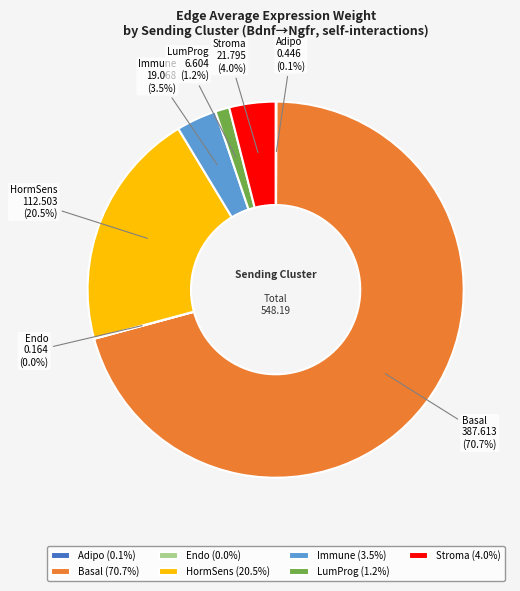

Is Stroma the majority of the pie?

No